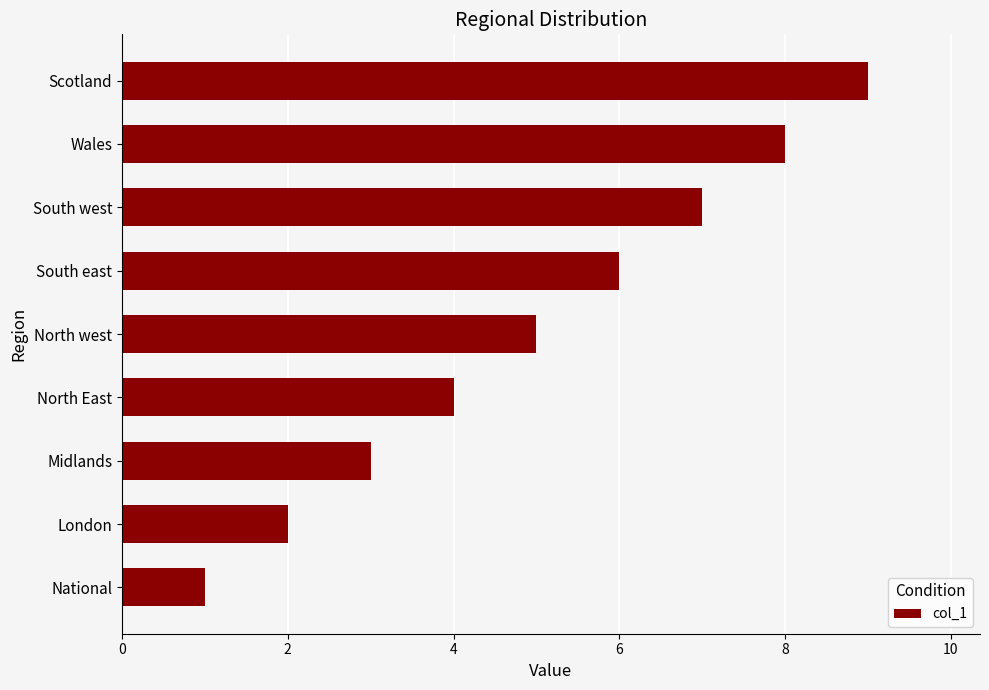

What is the minimum value shown in the chart?

1